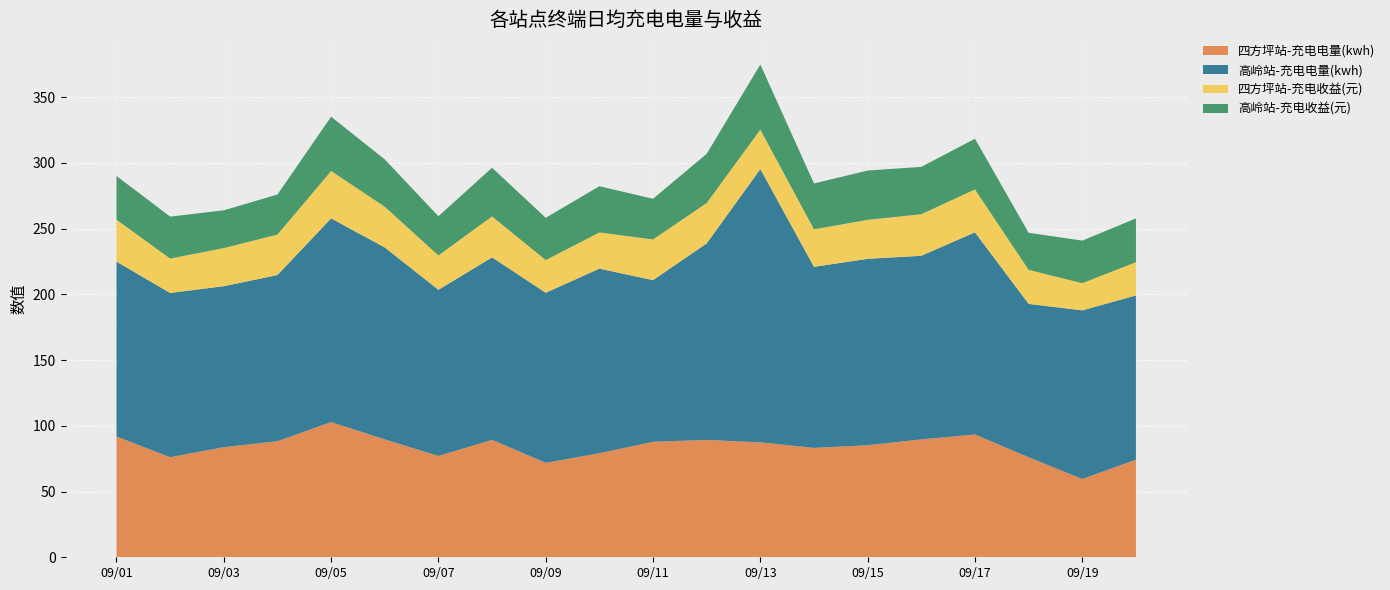

Reading left to right, what are all the values shown in this chart?

四方坪站-充电电量(kwh): 2025-09-01=91.8	2025-09-02=76.1	2025-09-03=83.7	2025-09-04=88.3	2025-09-05=102.8	2025-09-06=89.7	2025-09-07=77.1	2025-09-08=89.3	2025-09-09=71.8	2025-09-10=79.1	2025-09-11=87.8	2025-09-12=89.3	2025-09-13=87.4	2025-09-14=83.2	2025-09-15=85.2	2025-09-16=89.7	2025-09-17=93.4	2025-09-18=76.1	2025-09-19=59.5	2025-09-20=74.2
高岭站-充电电量(kwh): 2025-09-01=133.0	2025-09-02=124.9	2025-09-03=122.4	2025-09-04=126.4	2025-09-05=154.9	2025-09-06=146.0	2025-09-07=126.3	2025-09-08=138.8	2025-09-09=129.3	2025-09-10=140.4	2025-09-11=122.9	2025-09-12=149.4	2025-09-13=207.8	2025-09-14=137.7	2025-09-15=141.8	2025-09-16=139.7	2025-09-17=153.8	2025-09-18=116.6	2025-09-19=128.2	2025-09-20=124.9
四方坪站-充电收益(元): 2025-09-01=31.9	2025-09-02=26.1	2025-09-03=29.0	2025-09-04=30.8	2025-09-05=36.0	2025-09-06=31.0	2025-09-07=26.1	2025-09-08=31.1	2025-09-09=24.8	2025-09-10=27.5	2025-09-11=31.0	2025-09-12=30.7	2025-09-13=30.0	2025-09-14=28.5	2025-09-15=29.6	2025-09-16=31.6	2025-09-17=32.6	2025-09-18=25.9	2025-09-19=20.6	2025-09-20=25.3
高岭站-充电收益(元): 2025-09-01=33.3	2025-09-02=31.9	2025-09-03=28.7	2025-09-04=30.5	2025-09-05=41.3	2025-09-06=36.0	2025-09-07=29.9	2025-09-08=37.0	2025-09-09=32.2	2025-09-10=35.2	2025-09-11=30.9	2025-09-12=37.5	2025-09-13=49.5	2025-09-14=34.9	2025-09-15=37.5	2025-09-16=36.0	2025-09-17=38.6	2025-09-18=28.2	2025-09-19=32.4	2025-09-20=33.3